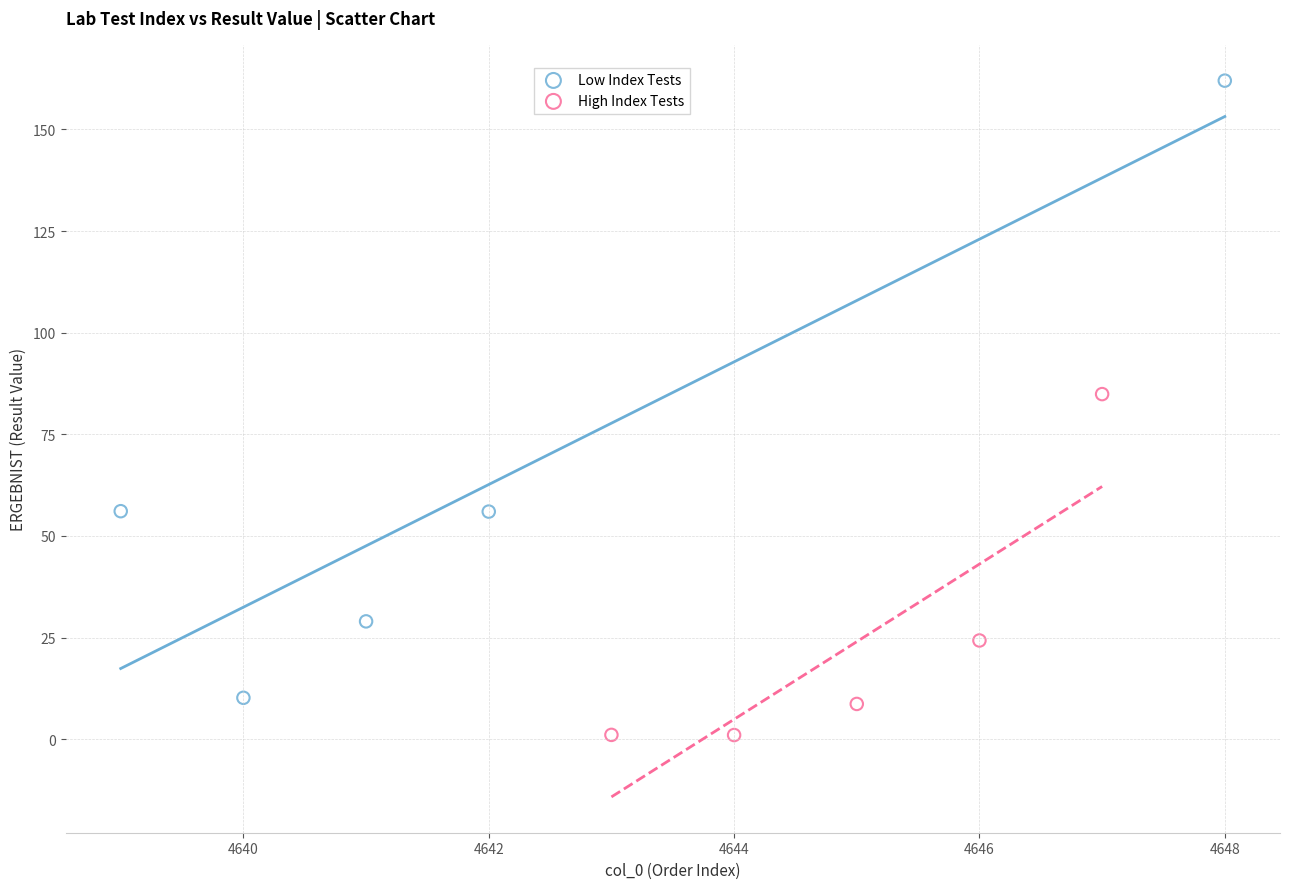

Which series has the widest spread of Y values?

Low Index Tests